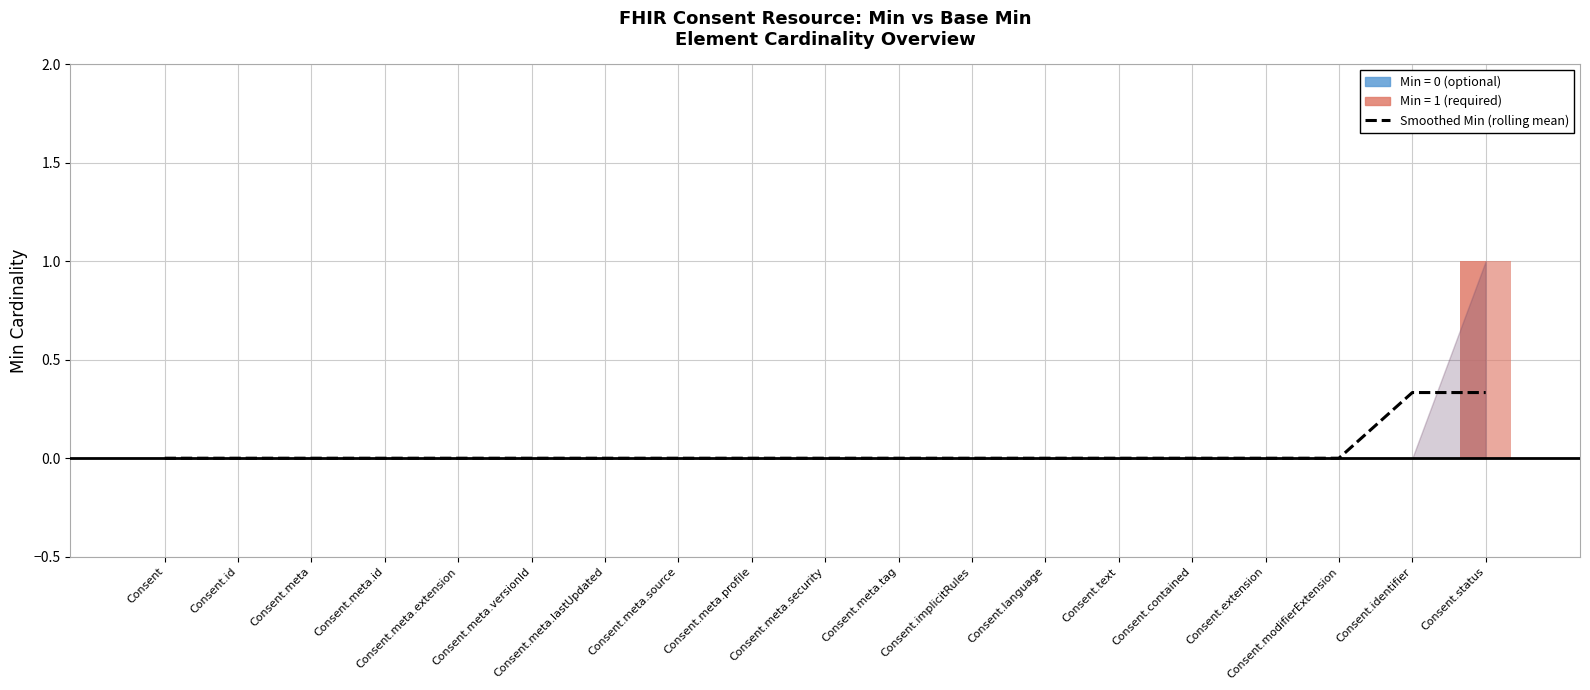

How many groups of bars are there?

19